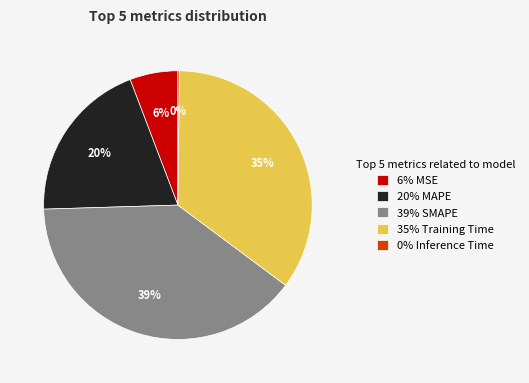

Between 20% MAPE and 39% SMAPE, which is larger?

39% SMAPE